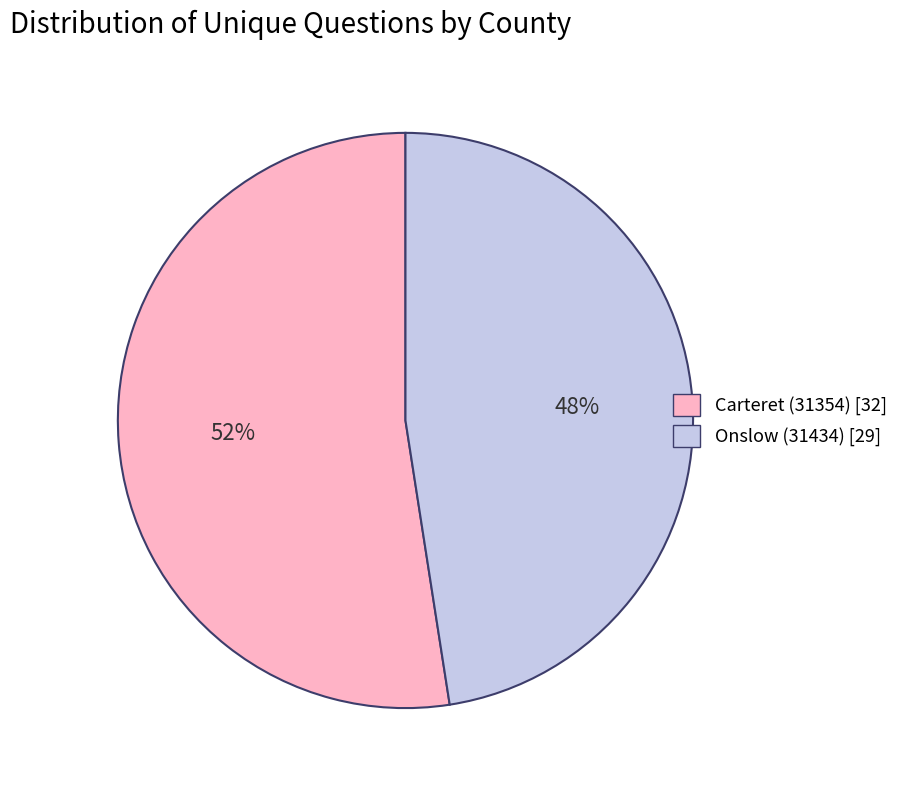

Which has a higher value, Carteret (31354) or Onslow (31434)?

Carteret (31354)